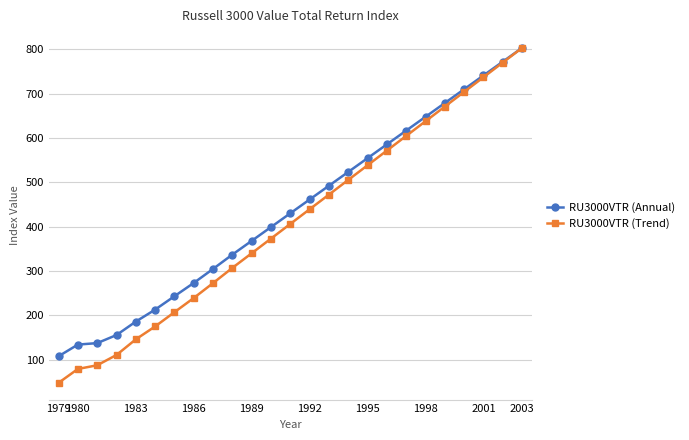

What is the greatest value displayed?

803.5